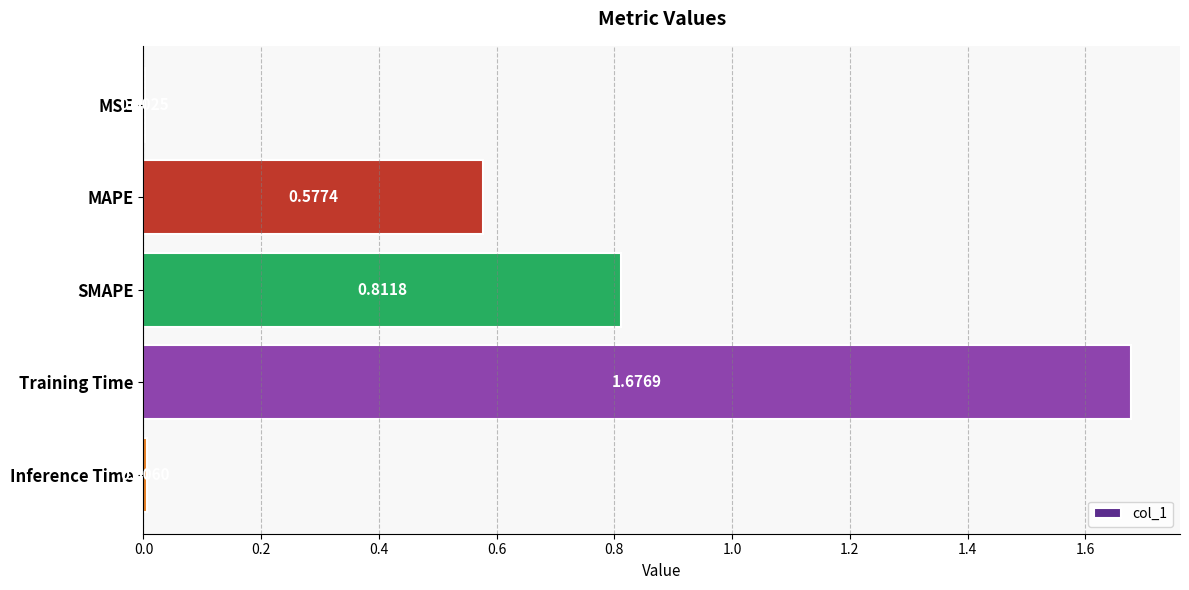

At which label is the value closest to 0?

MSE